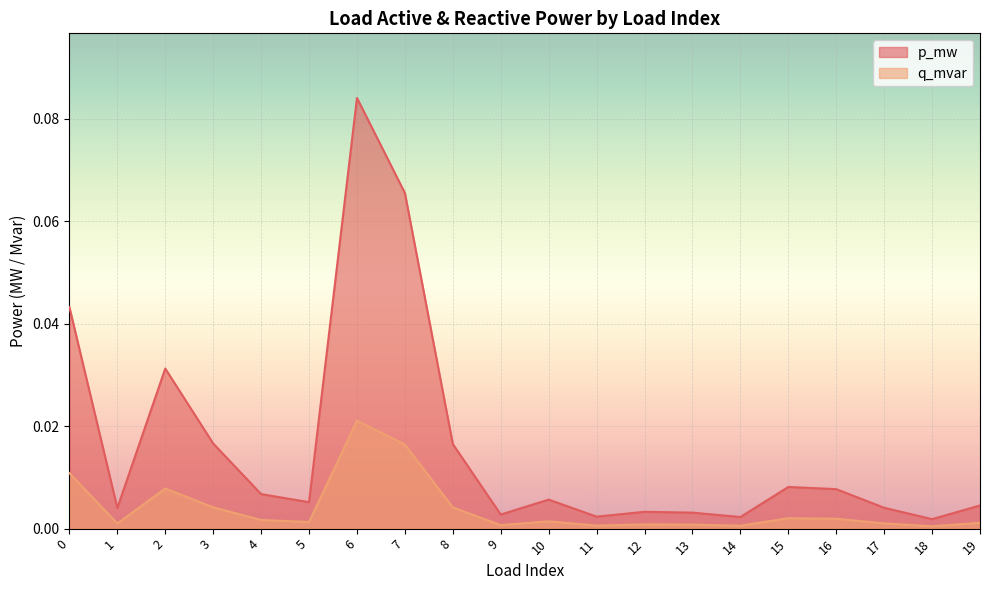

Which series has the largest total across all categories?

p_mw